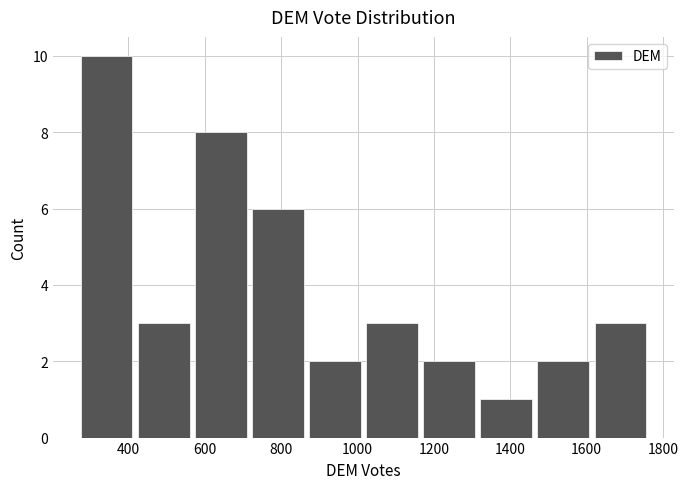

Reading left to right, list every bar in this chart as the range it spans on the x-axis followed by its height. Neither the bar edges nor the heights are printed on the chart, so give them approximately, as read against the axes.

260 to 420: 10
420 to 560: 3
560 to 720: 8
720 to 860: 6
860 to 1020: 2
1020 to 1160: 3
1160 to 1320: 2
1320 to 1460: 1
1460 to 1620: 2
1620 to 1760: 3